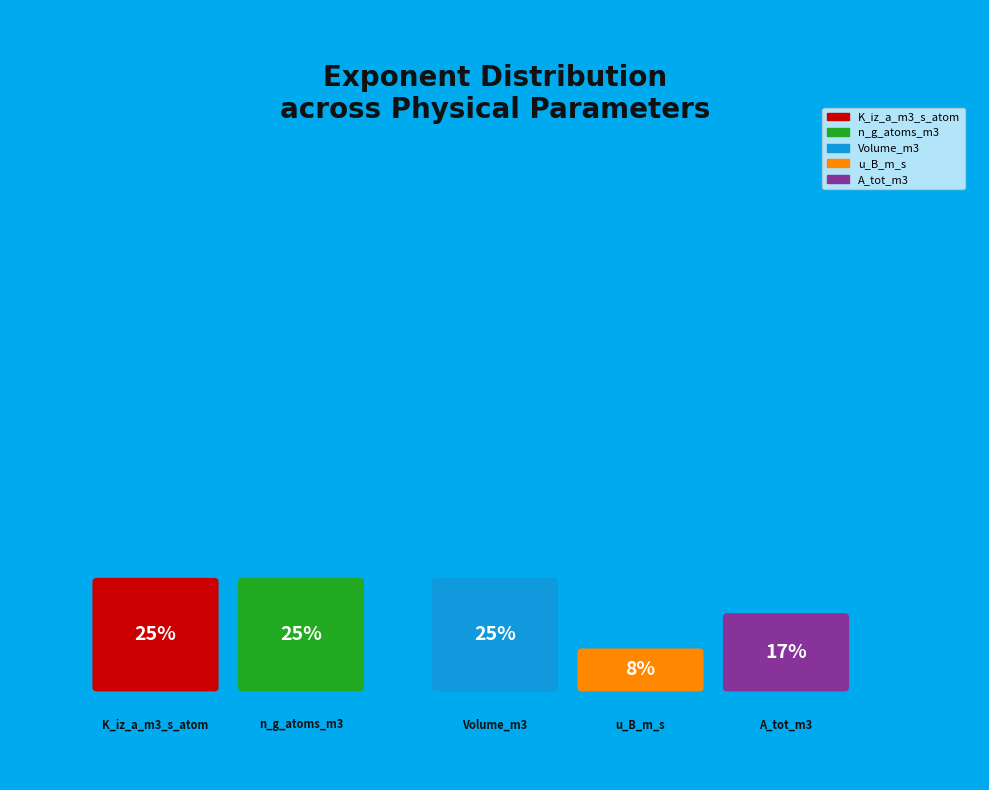

Count the number of slices in the pie.

5